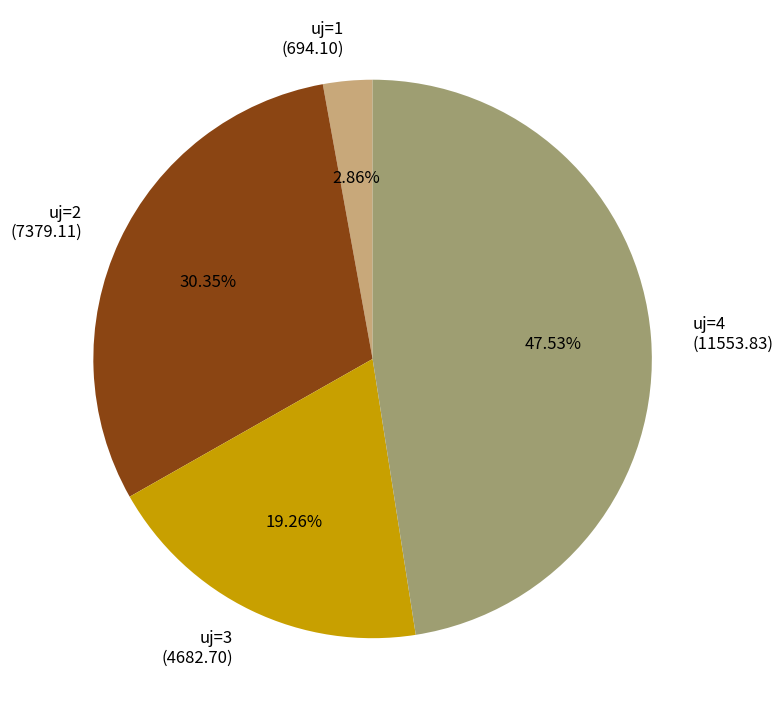

How many slices are in this pie chart?

4